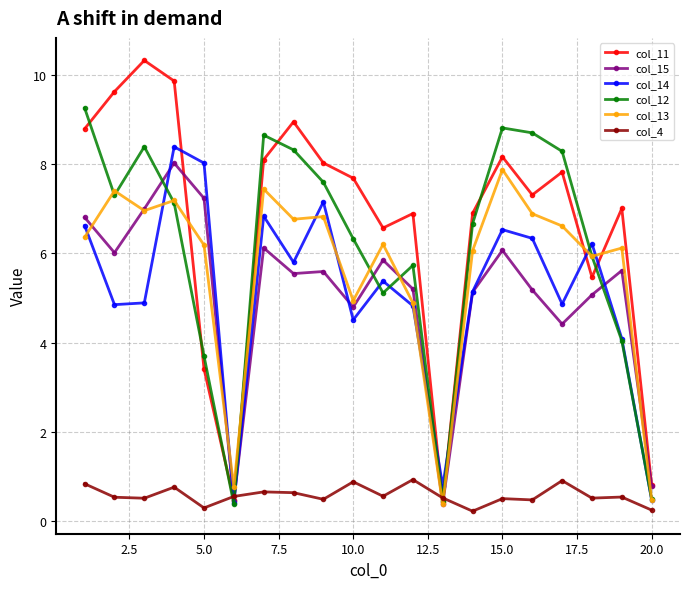

At how many categories does at least one series exceed 2?

17